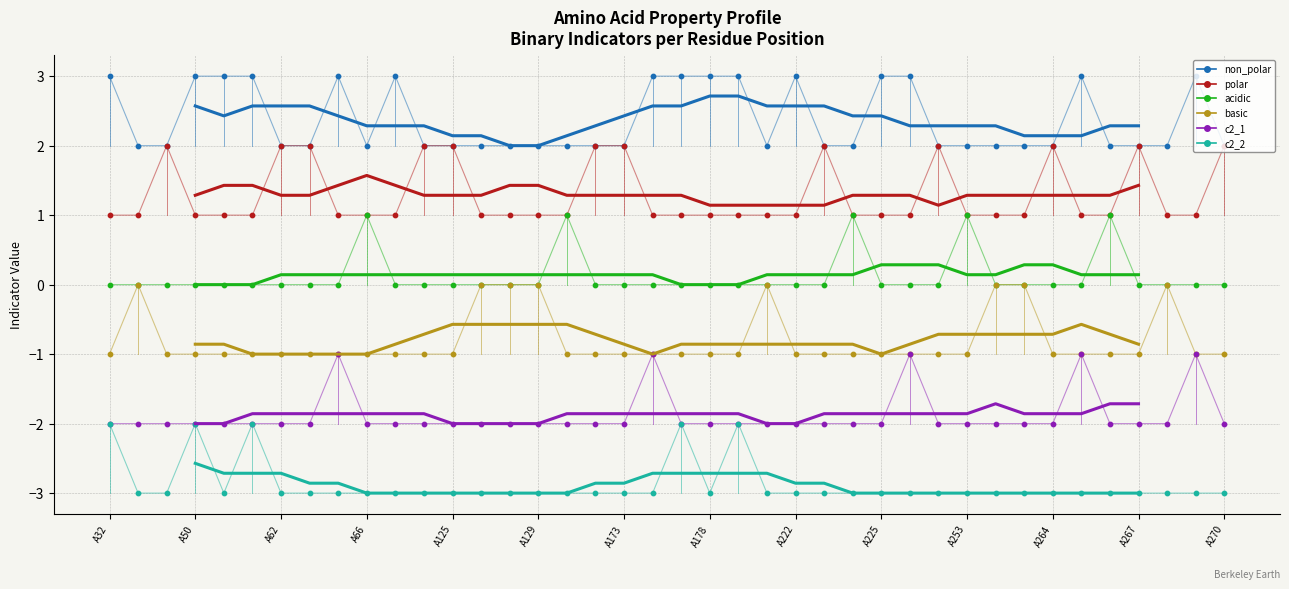

What is the total value across all series at A178?

-2